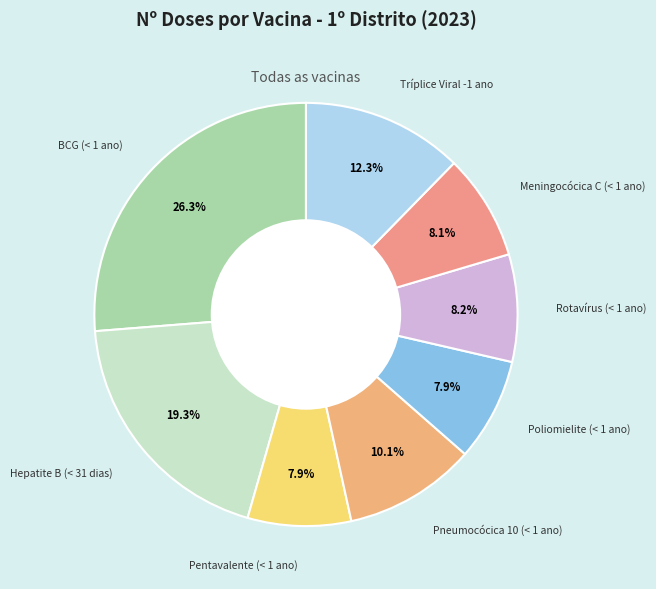

What portion of the pie excludes Hepatite B (< 31 dias)?

80.7%